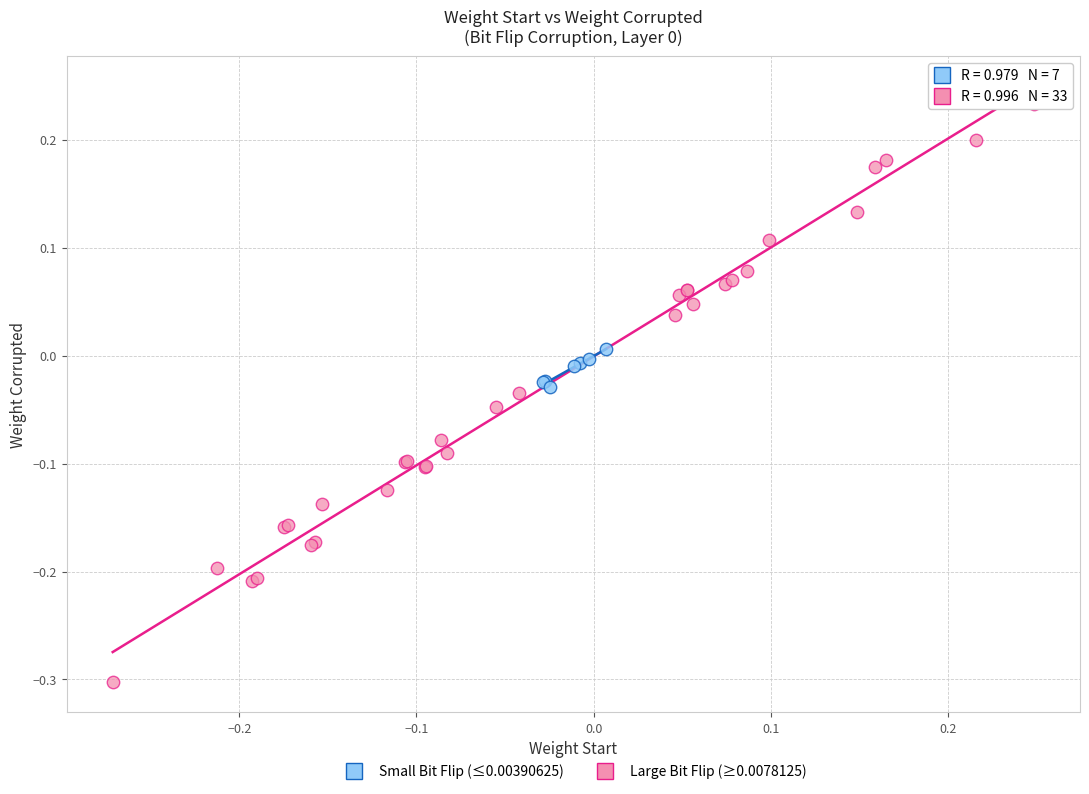

Which series contains the highest Y value?

Large Bit Flip (≥0.0078125)